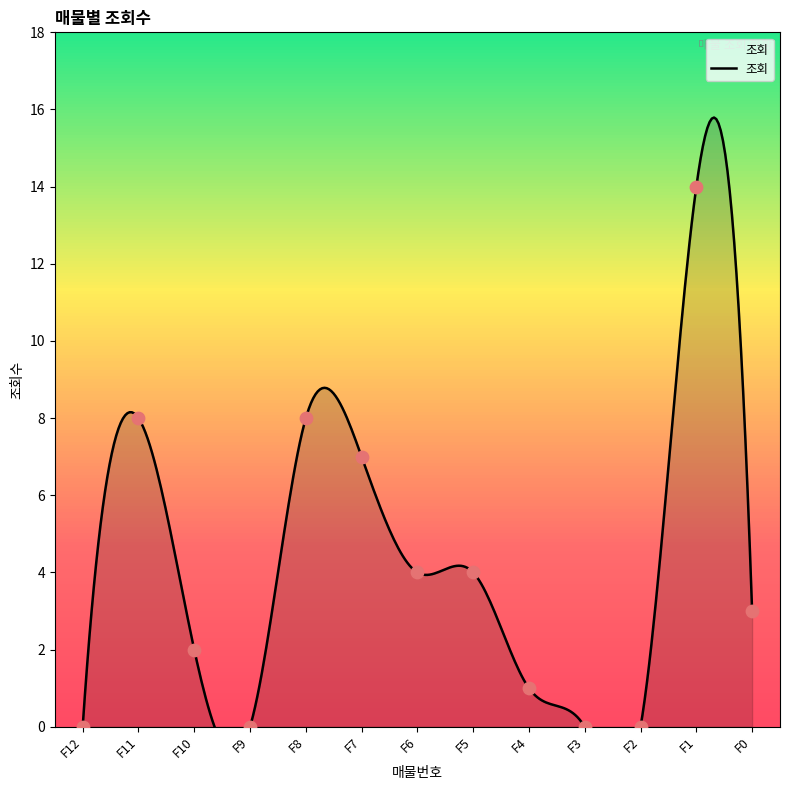

What is the change in value from F8 to F4?

-7